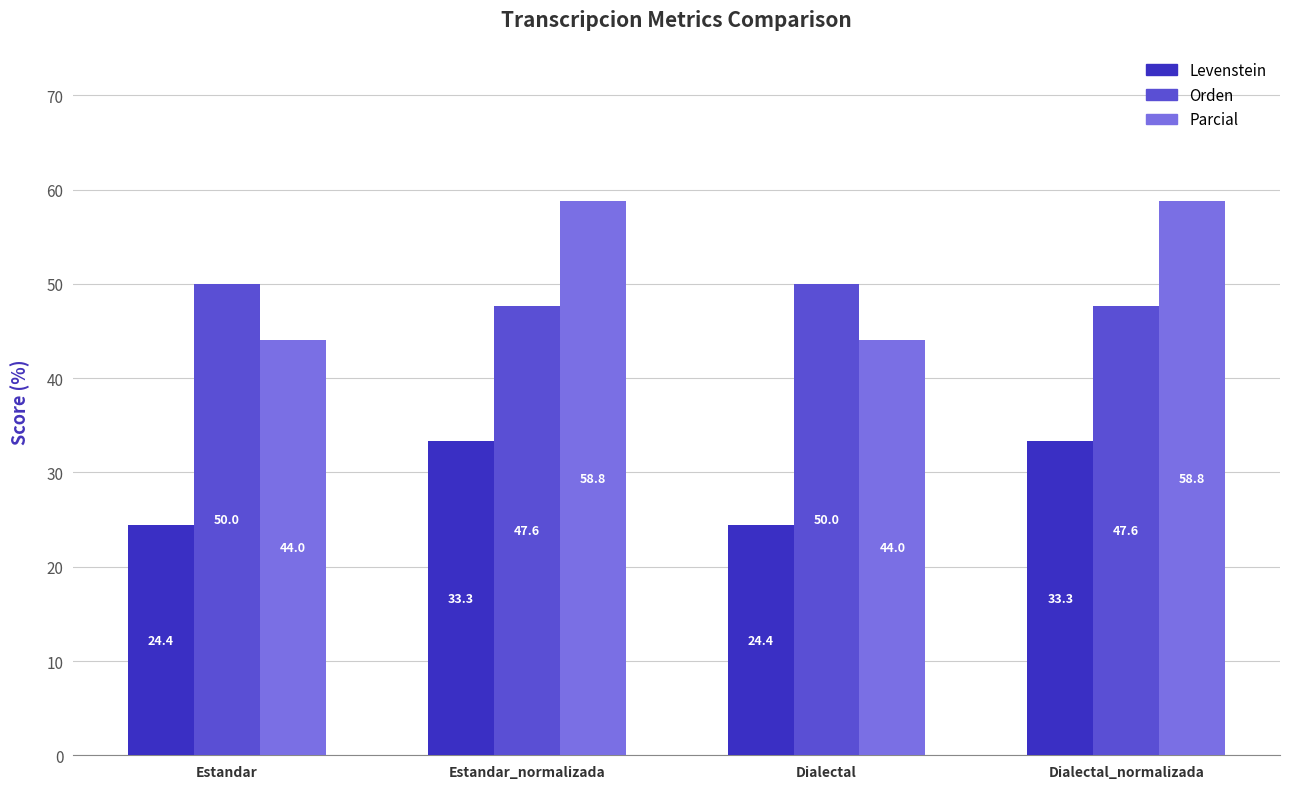

What value does the Parcial series have at Estandar?

44.0